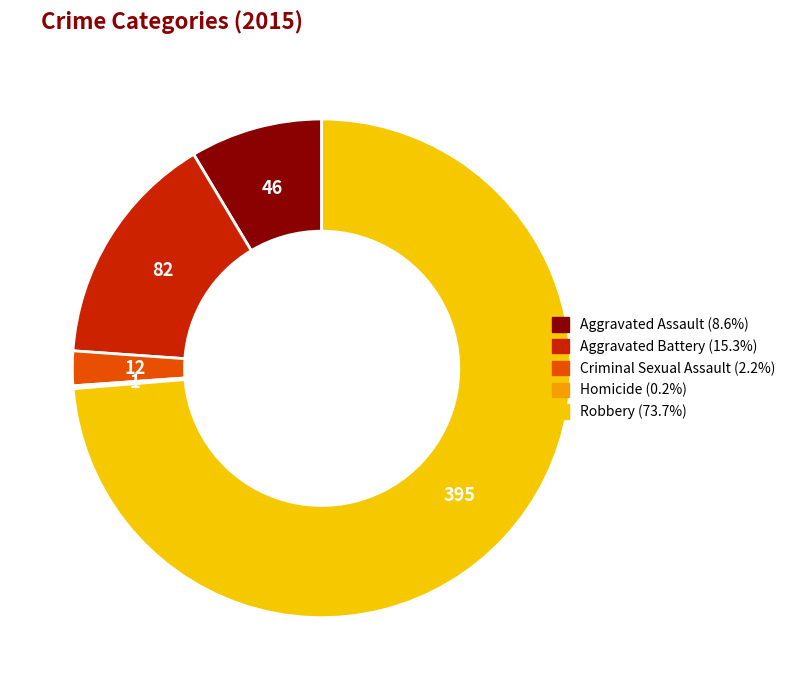

What is the total percentage of Homicide and Aggravated Battery?

15.5%